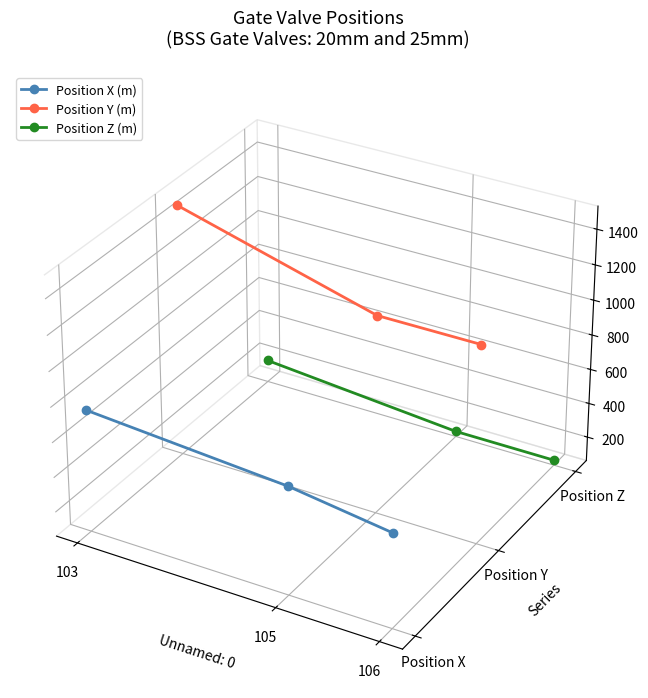

How many lines are shown in the chart?

3